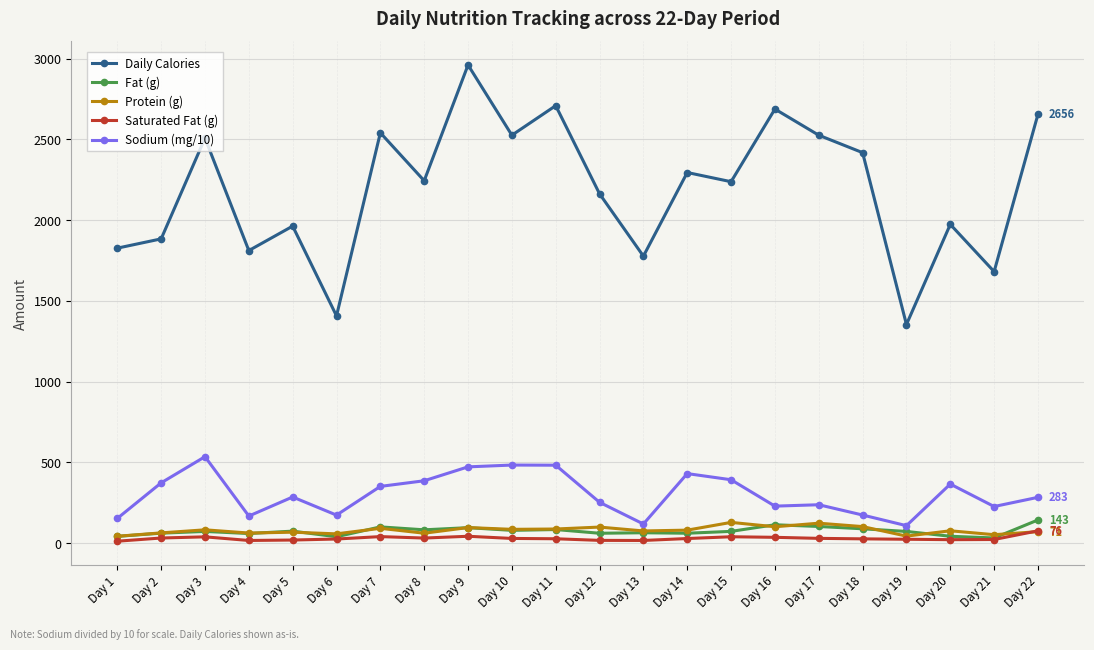

At which category does Sodium (mg/10) reach its first local valley?

Day 4